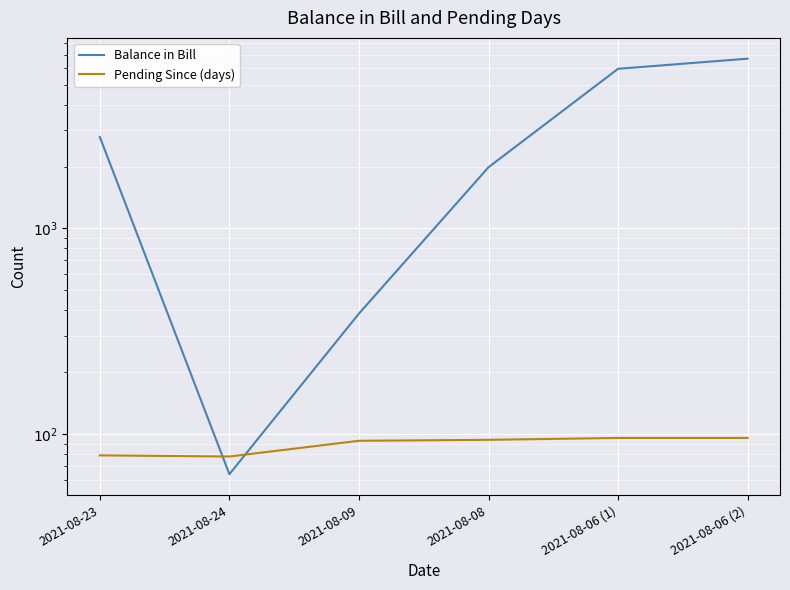

Reading right to left, what are all the values shown in this chart?

Balance in Bill: 2021-08-06 (2)=6687	2021-08-06 (1)=5970	2021-08-08=1985	2021-08-09=386	2021-08-24=64	2021-08-23=2782
Pending Since (days): 2021-08-06 (2)=96	2021-08-06 (1)=96	2021-08-08=94	2021-08-09=93	2021-08-24=78	2021-08-23=79